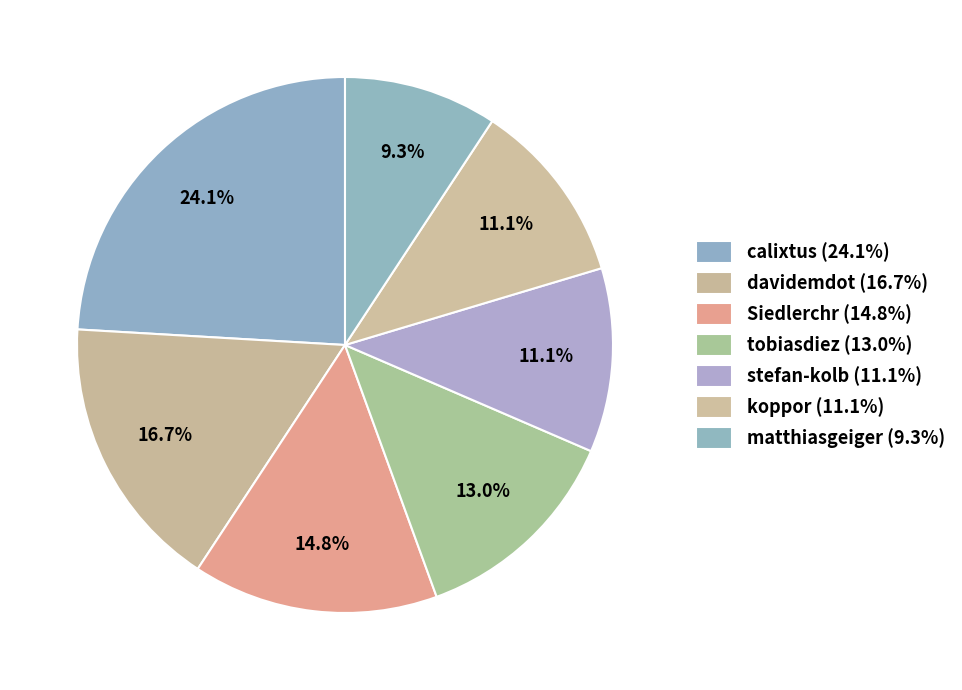

Which slice is the largest?

calixtus